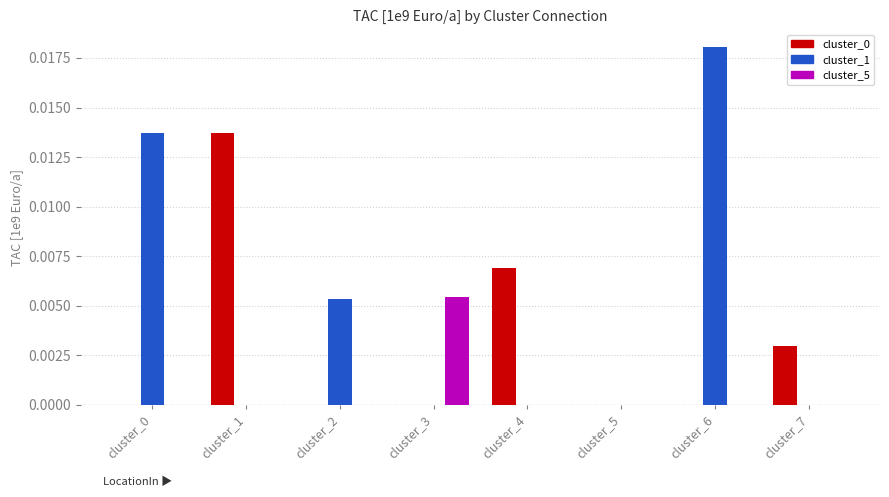

At which category is the sum across all series the highest?

cluster_6